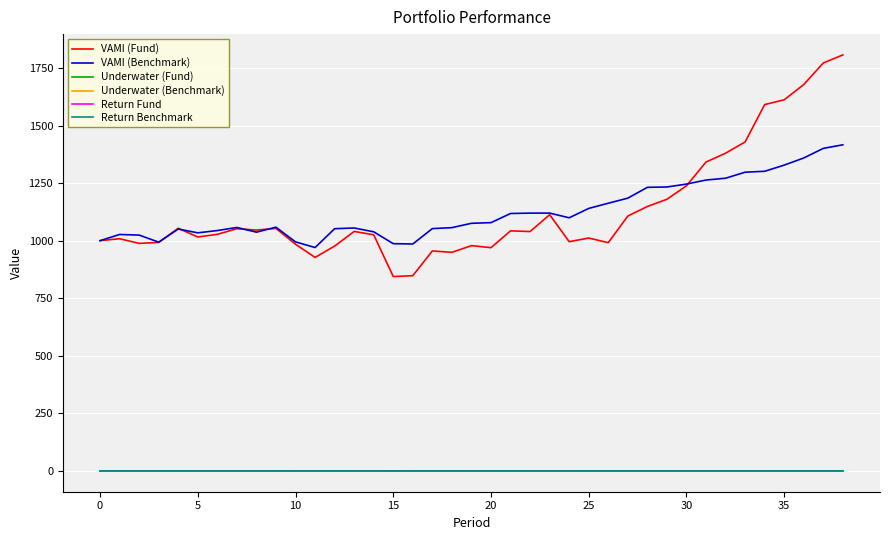

Which series has the widest spread of values?

VAMI (Fund)